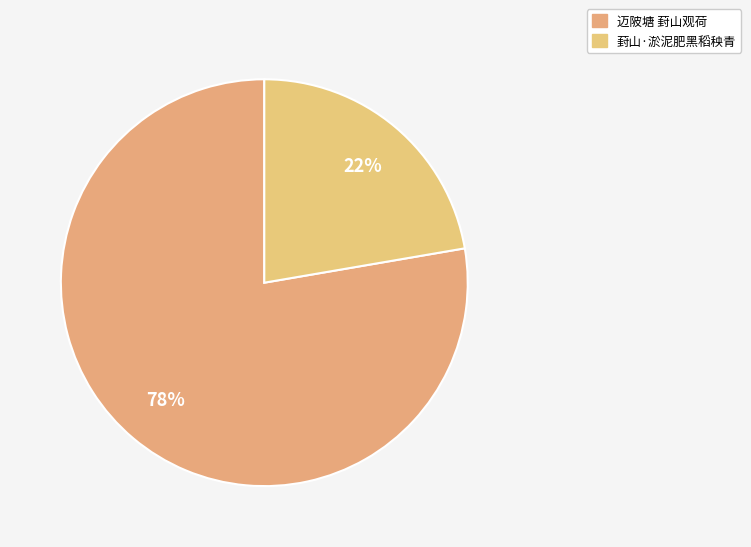

What percentage is the 迈陂塘 葑山观荷 slice, to the nearest percent?

78%